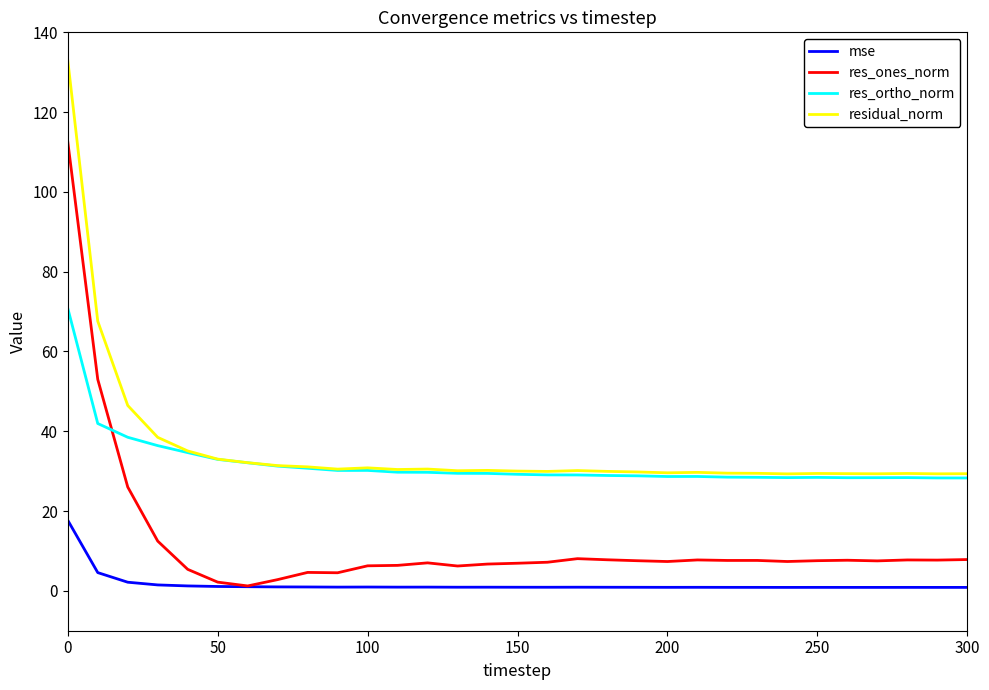

What is the sum of all res_ortho_norm values?

985.9